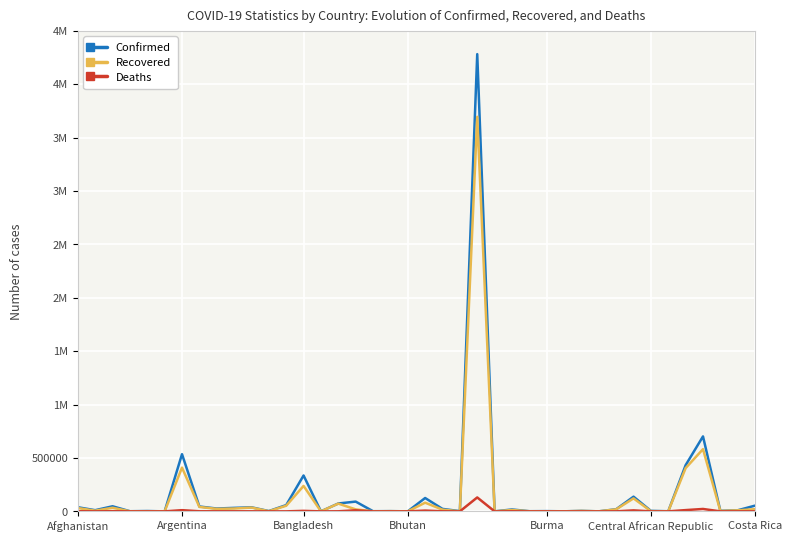

Does the chart display data point markers on the line(s)?

No